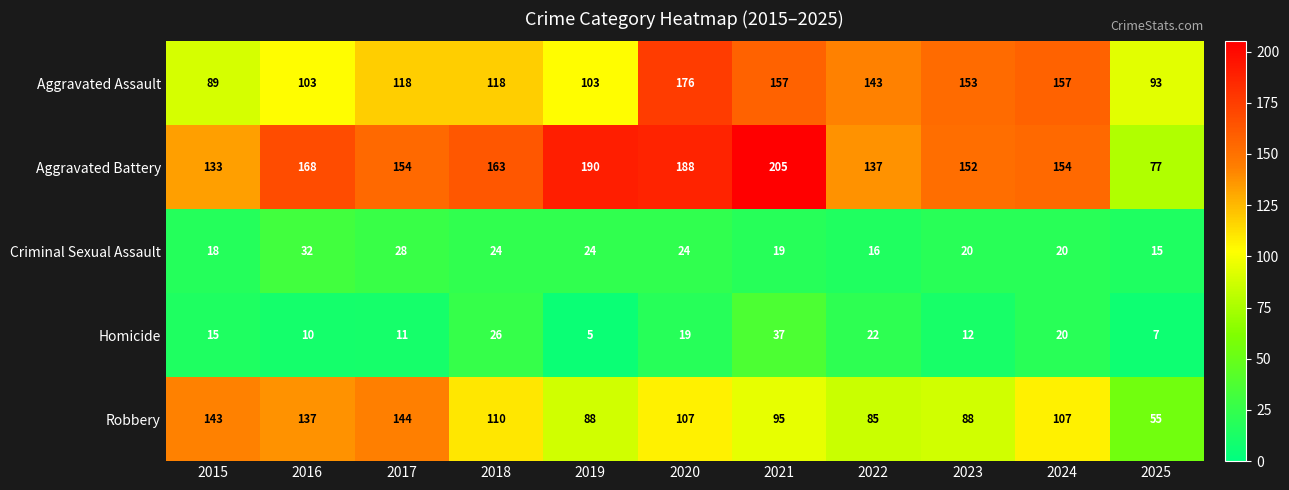

What is the total value across all series at 2024?

458